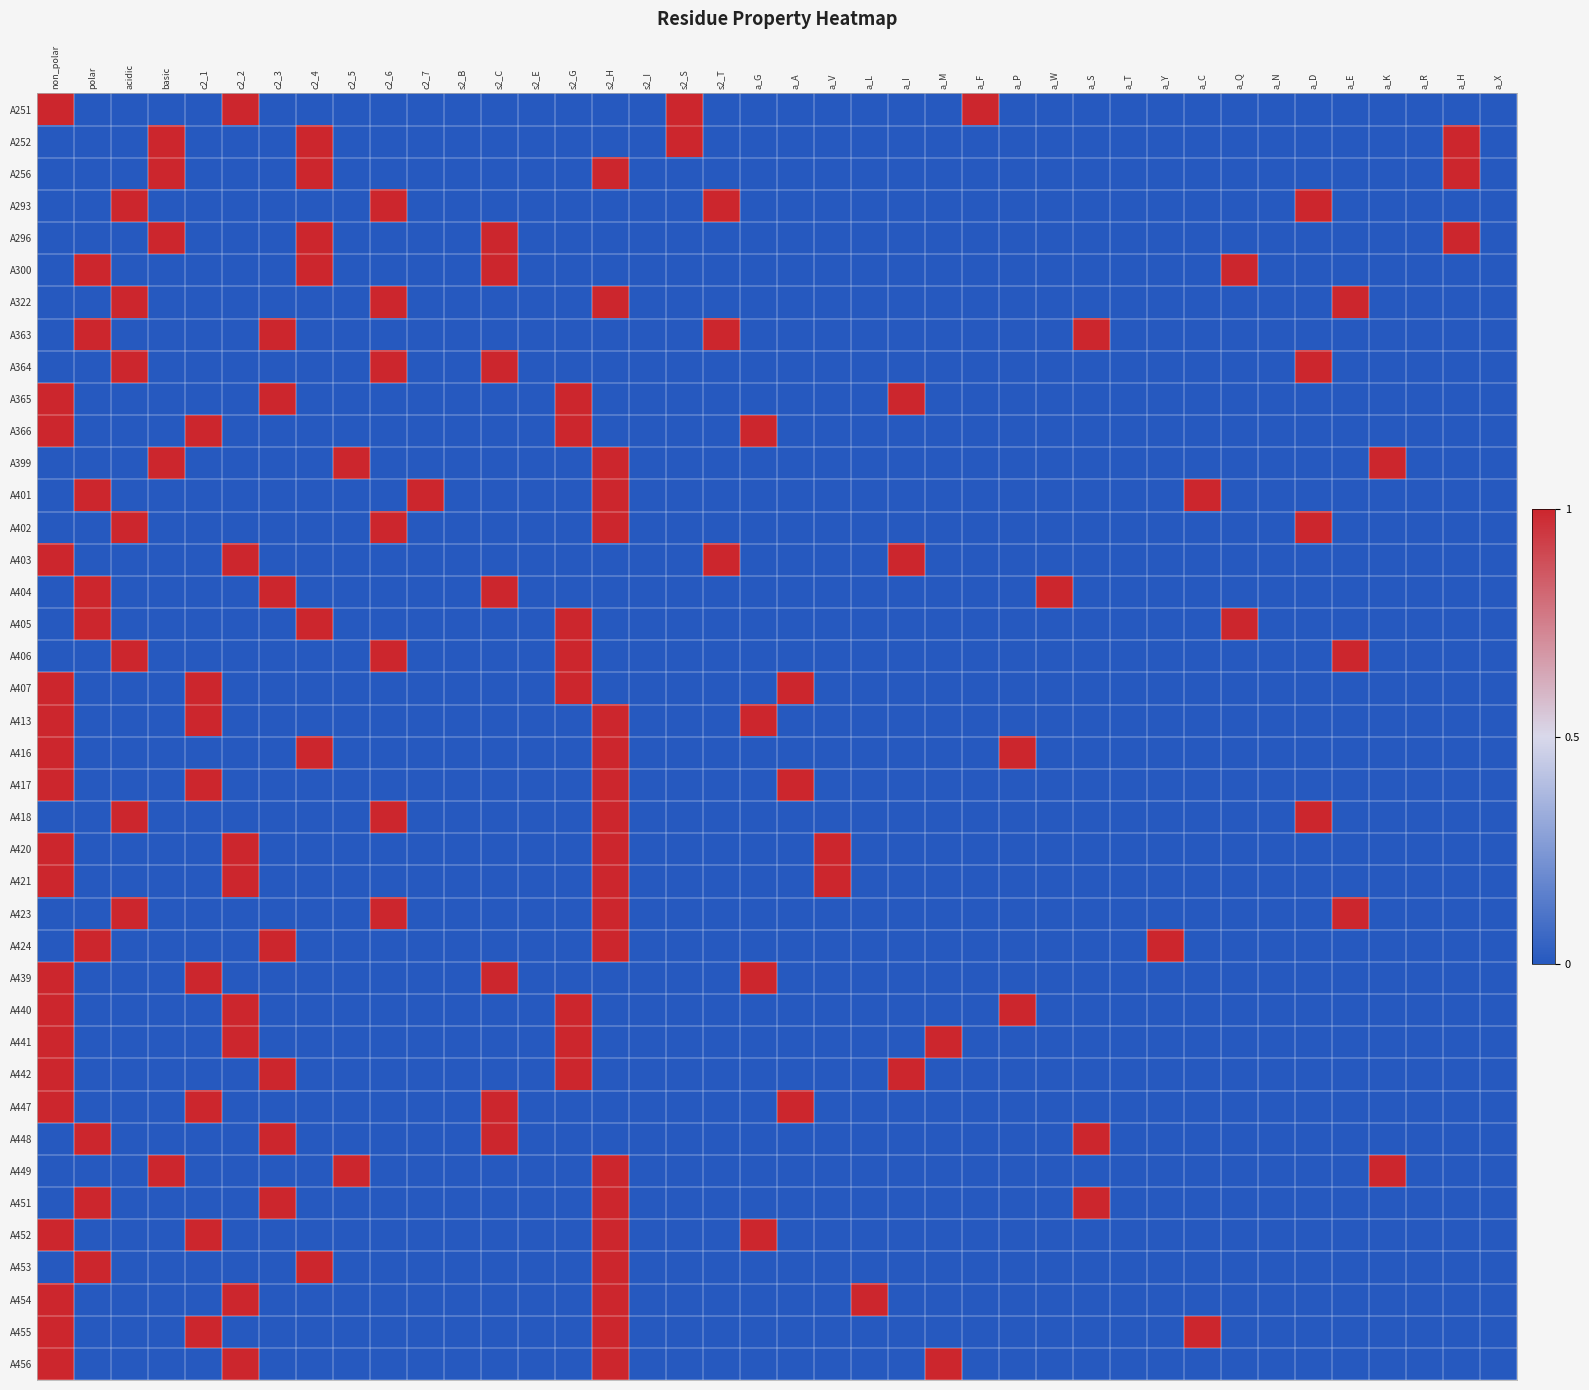

Which has a higher value, a_W or s2_T?

a_W